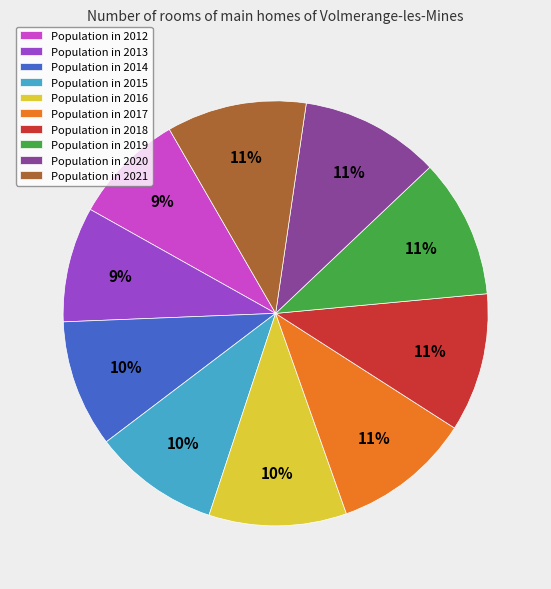

How many segments does this pie chart have?

10